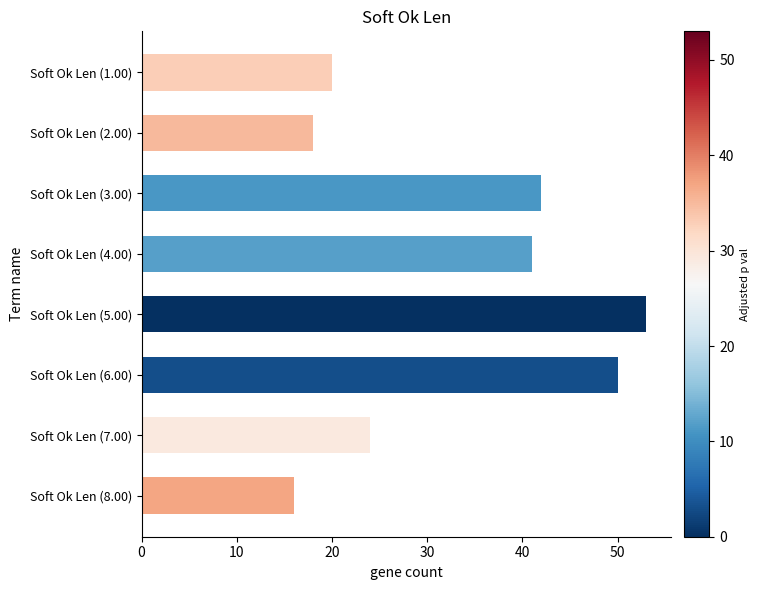

What is the change in value from Soft Ok Len (2.00) to Soft Ok Len (5.00)?

+35